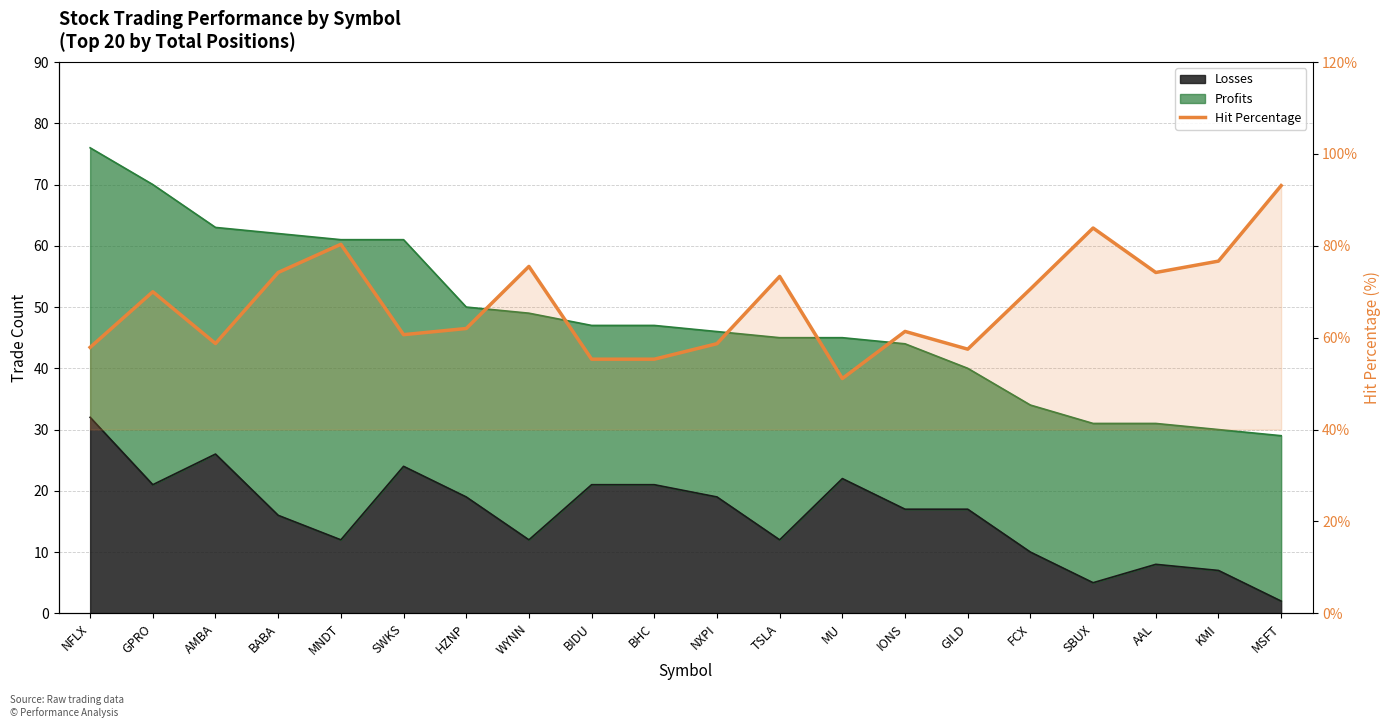

How many data points does each series have?

20